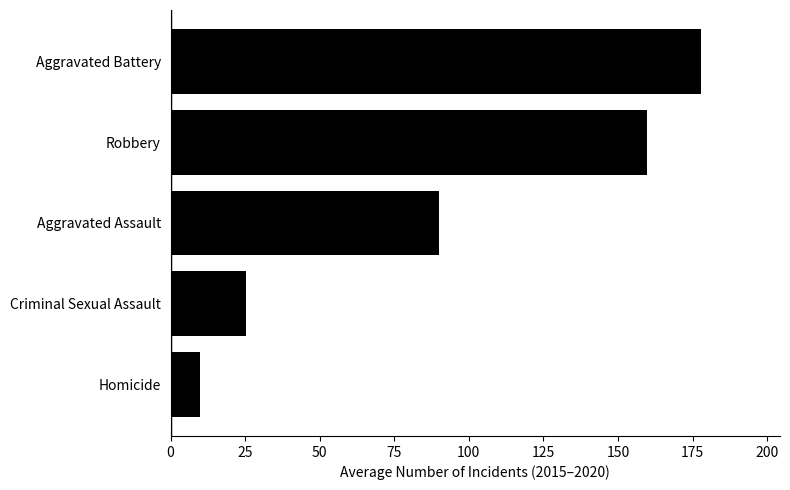

The value at Criminal Sexual Assault is 40.0. True or false?

False